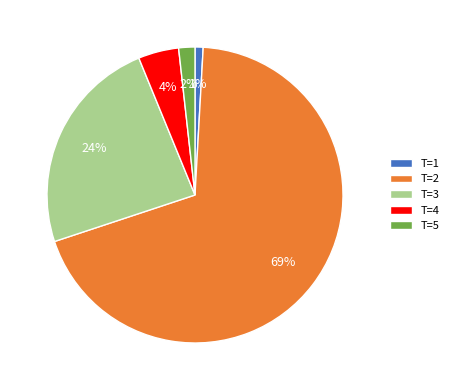

How many segments does this pie chart have?

5